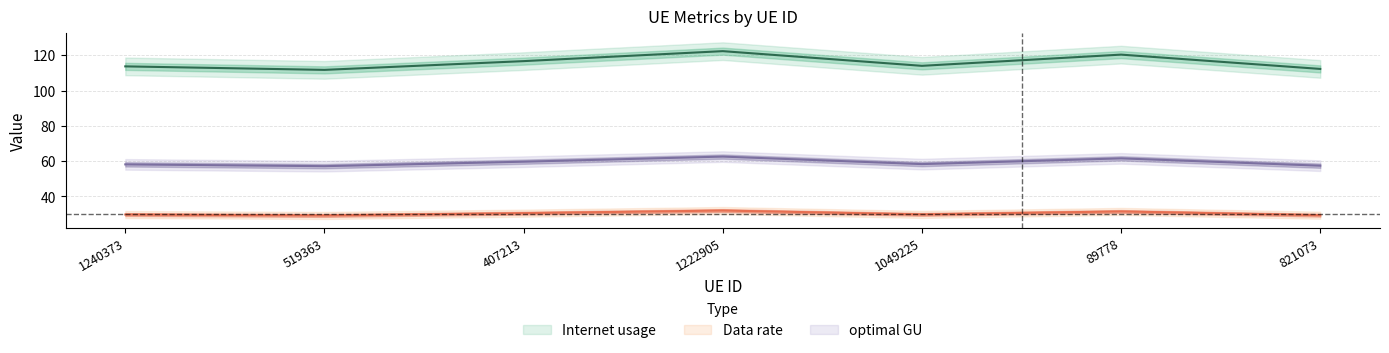

What is the total value across all series at 89778?

213.5